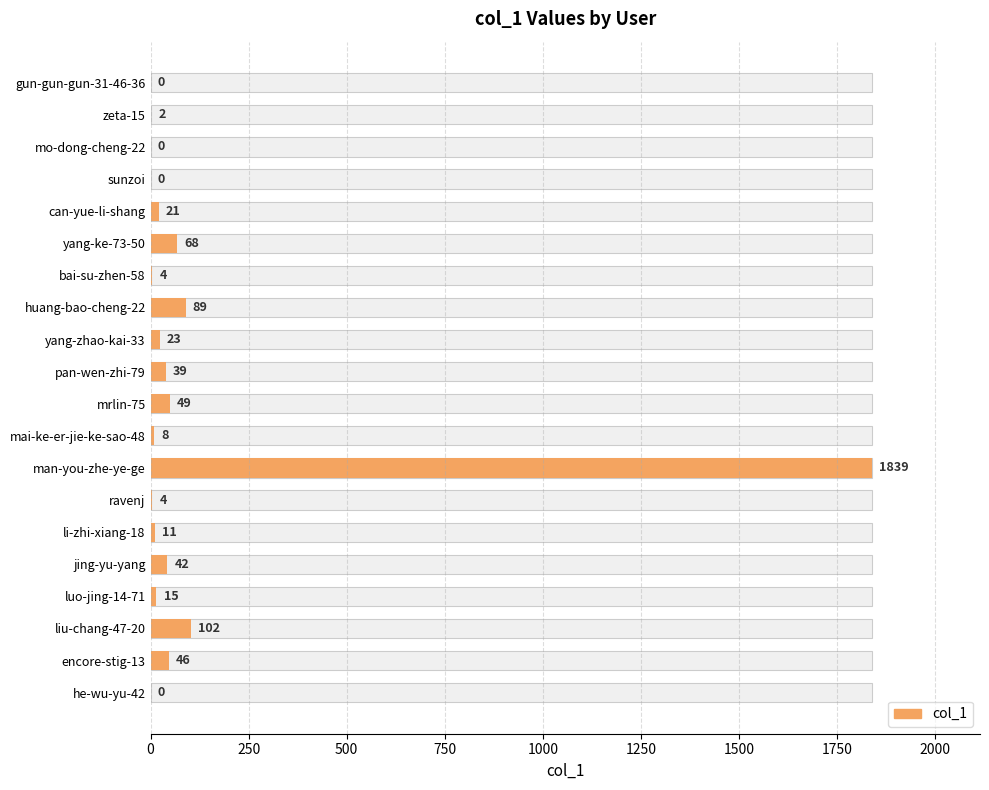

Reading left to right, what are all the values shown in this chart?

0	2	0	0	21	68	4	89	23	39	49	8	1839	4	11	42	15	102	46	0